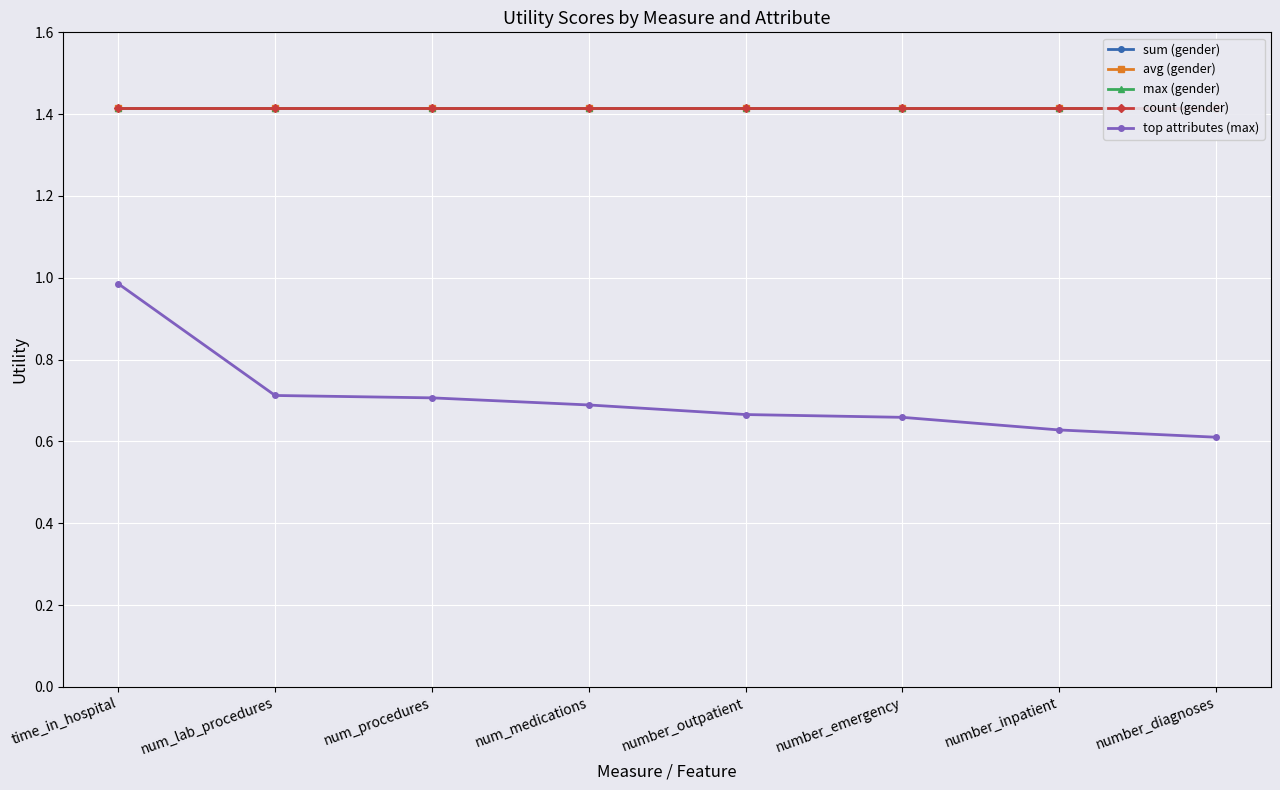

True or false: sum (gender) and avg (gender) intersect in this chart.

False